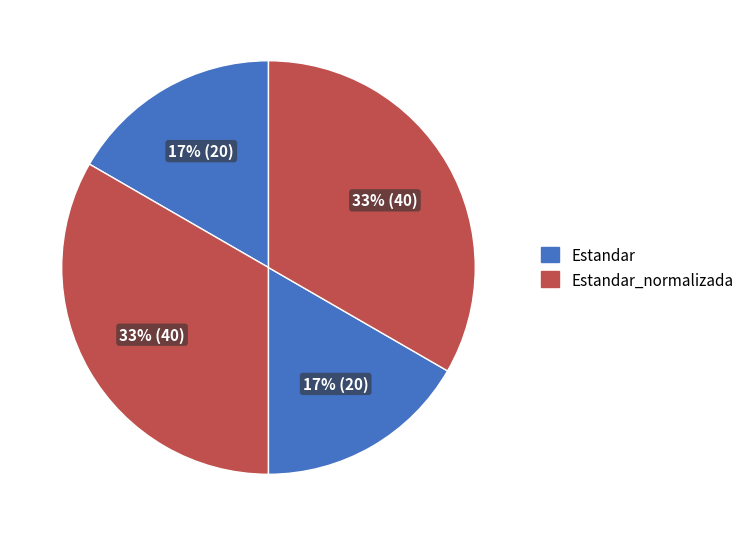

What is the smallest slice in the pie chart?

Estandar